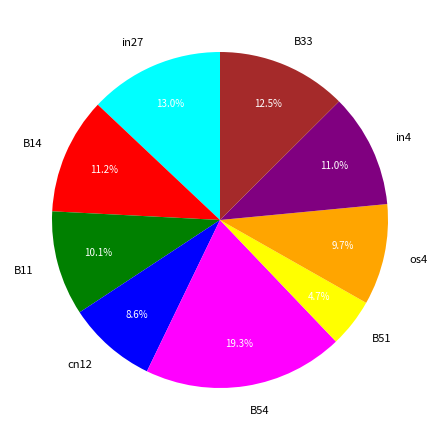

Does any single category account for the majority?

No